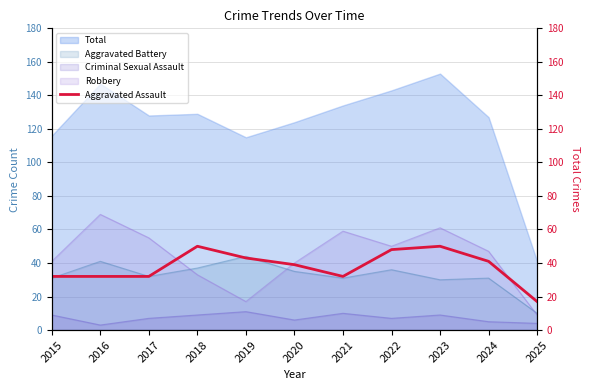

What is the difference between the values at 2015 and 2018?

18